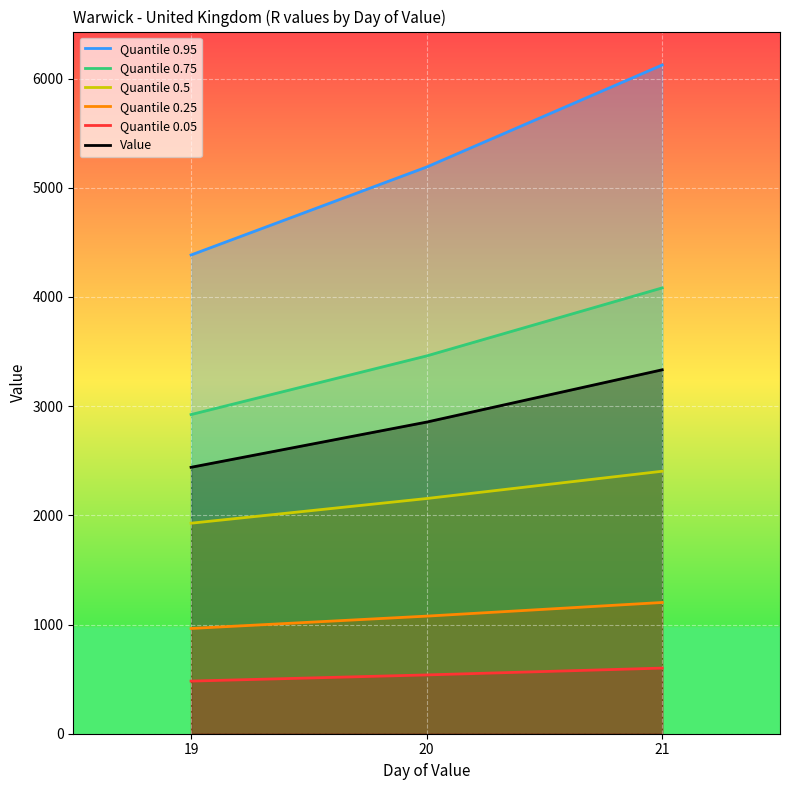

How many Value values are between 2440 and 3333?

3